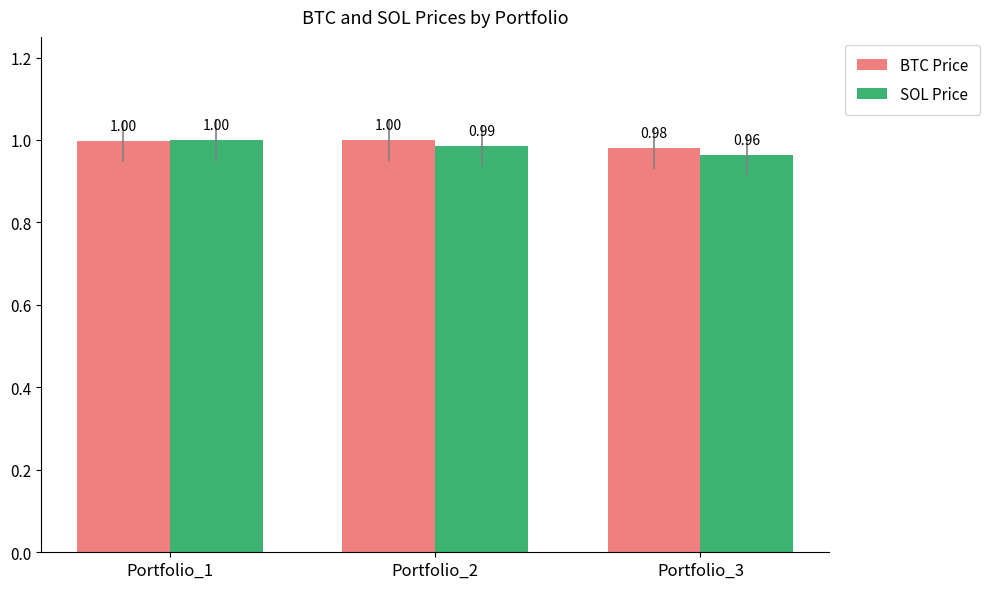

Is it true that SOL Price equals 1.4 at Portfolio_2?

False